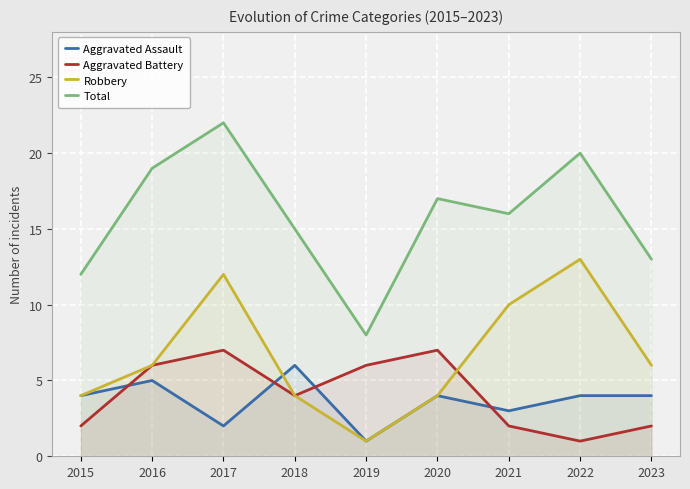

List the series in order of their peak value, highest first.

Total, Robbery, Aggravated Battery, Aggravated Assault